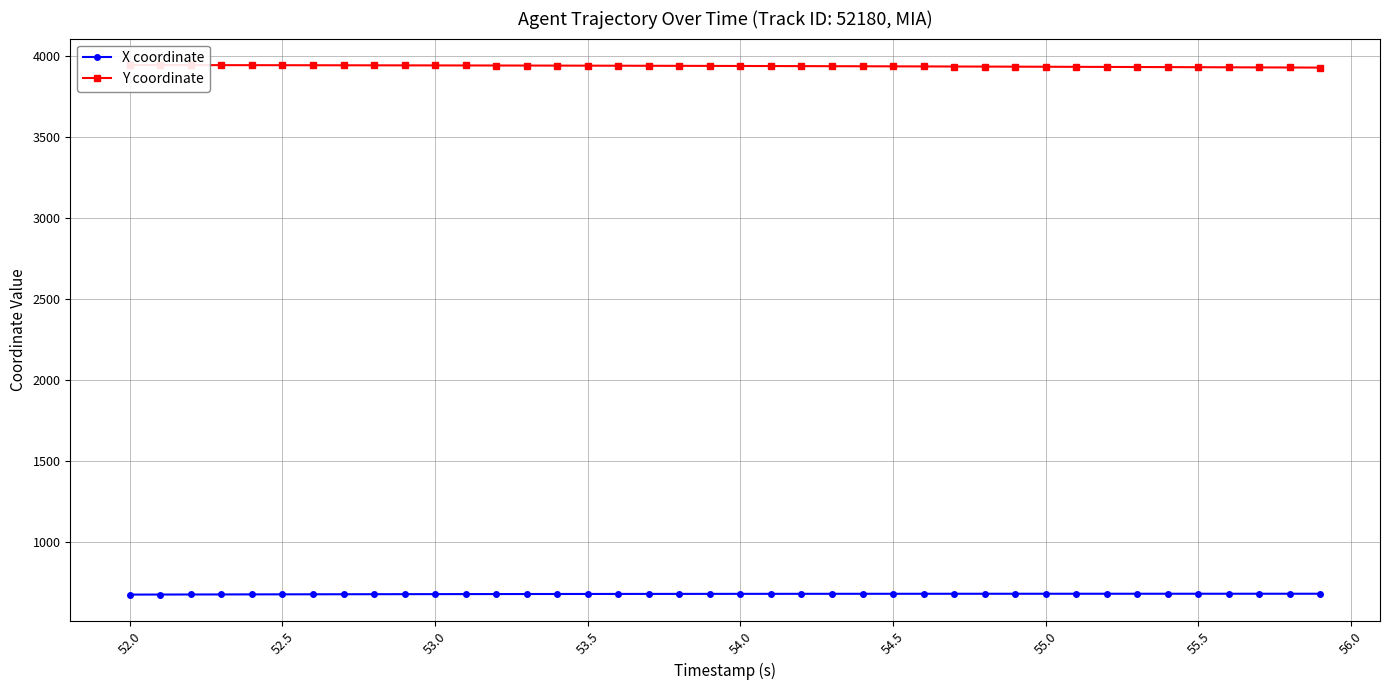

Reading right to left, transcribe all the data shown in this chart.

X coordinate: 677.2	677.2	677.2	677.2	677.2	677.2	677.1	677.1	677.1	677.1	677.1	677.0	677.0	676.9	676.9	676.8	676.7	676.7	676.6	676.5	676.4	676.2	676.1	676.0	675.8	675.6	675.4	675.2	675.0	674.8	674.6	674.3	674.1	673.8	673.5	673.2	672.9	672.5	672.2	671.9
Y coordinate: 3931.3	3931.9	3932.5	3933.1	3933.7	3934.3	3934.8	3935.4	3935.9	3936.5	3937.0	3937.5	3938.0	3938.5	3939.0	3939.5	3940.0	3940.4	3940.9	3941.3	3941.7	3942.1	3942.5	3942.9	3943.2	3943.6	3943.9	3944.2	3944.5	3944.8	3945.1	3945.3	3945.6	3945.8	3946.1	3946.3	3946.5	3946.7	3946.8	3947.0